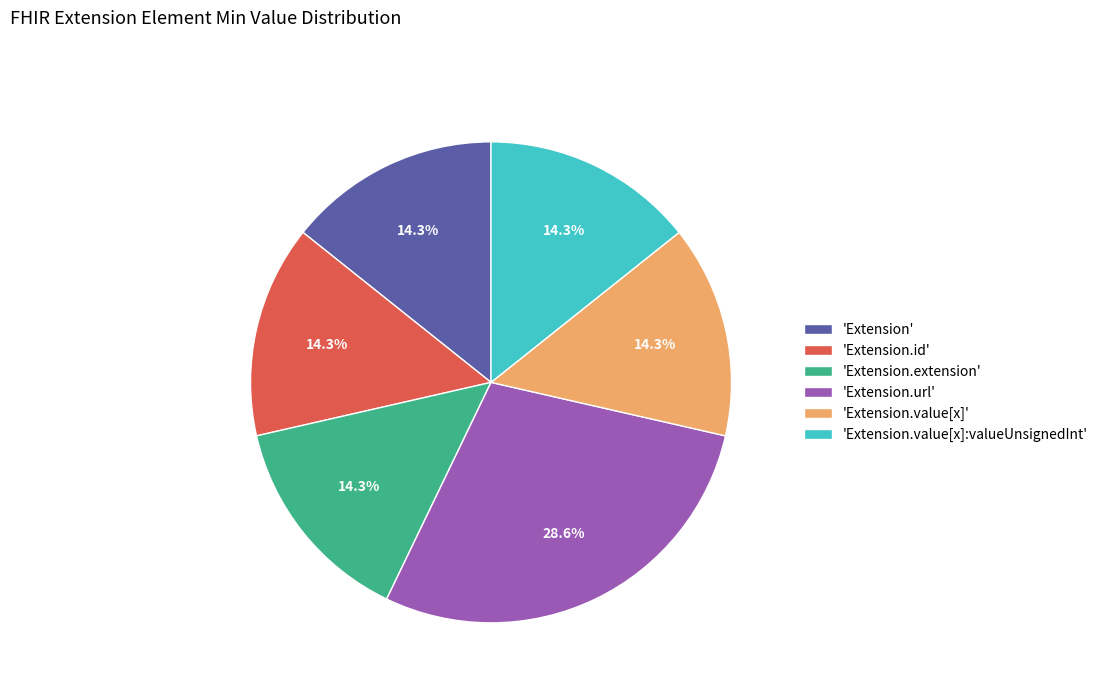

Is 'Extension.extension' the majority of the pie?

No